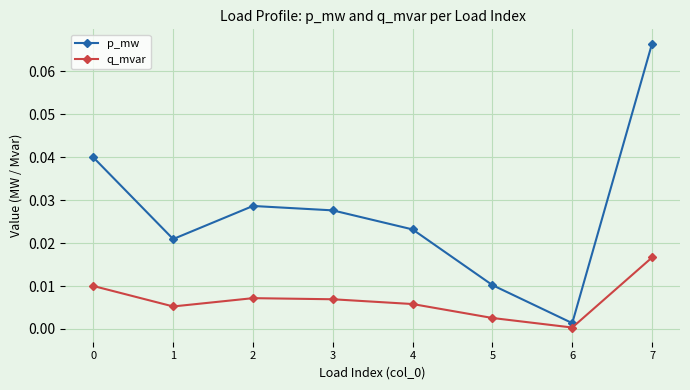

List the series in order of their overall mean, lowest first.

q_mvar, p_mw